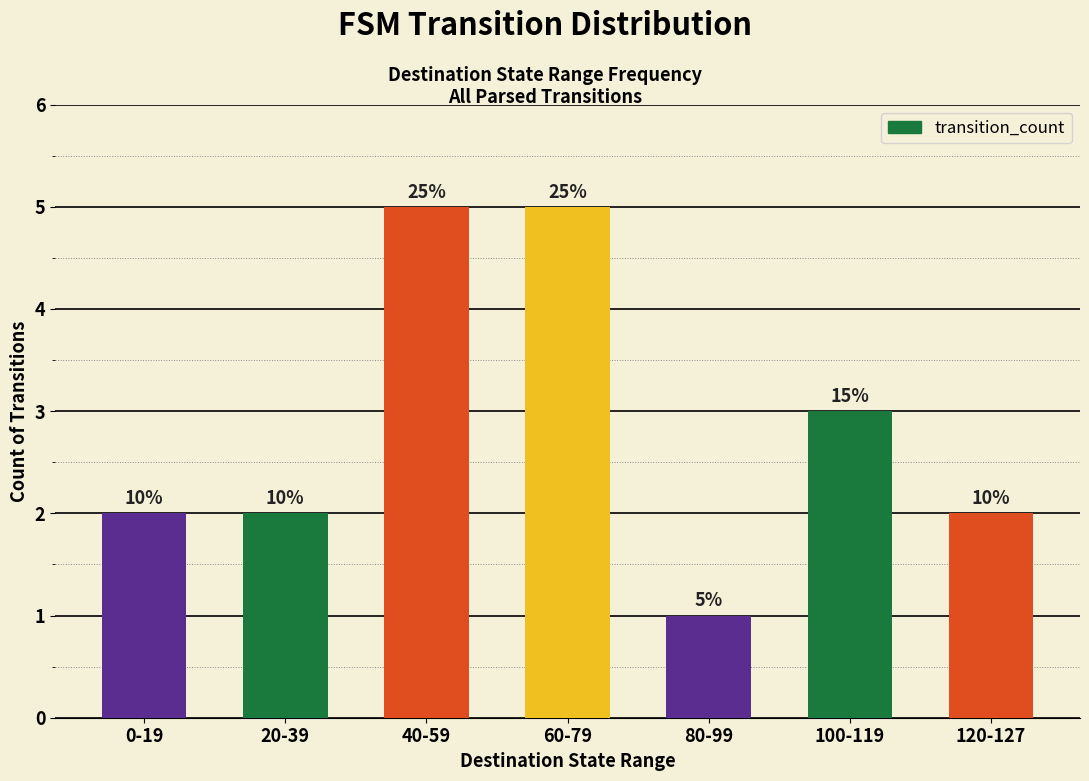

Reading left to right, transcribe all the data shown in this chart.

2	2	5	5	1	3	2